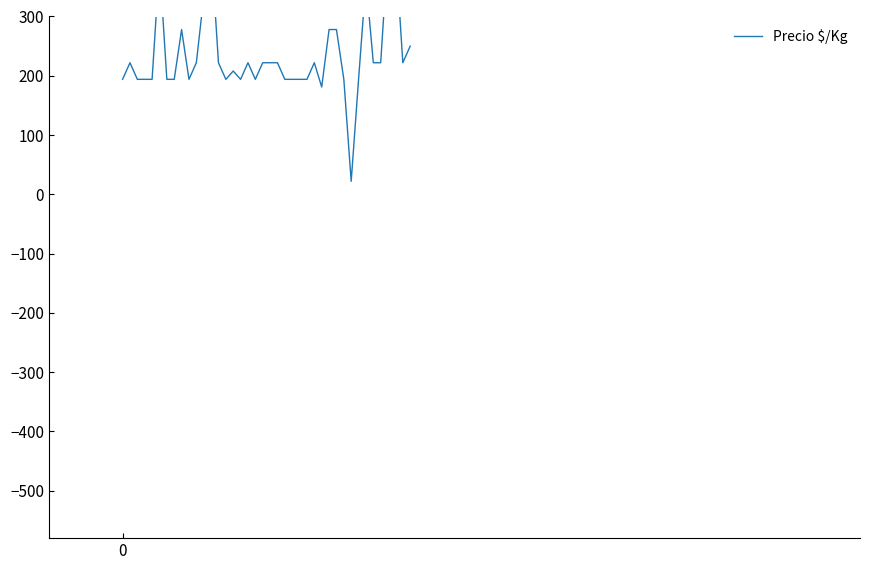

What is the greatest value displayed?

417